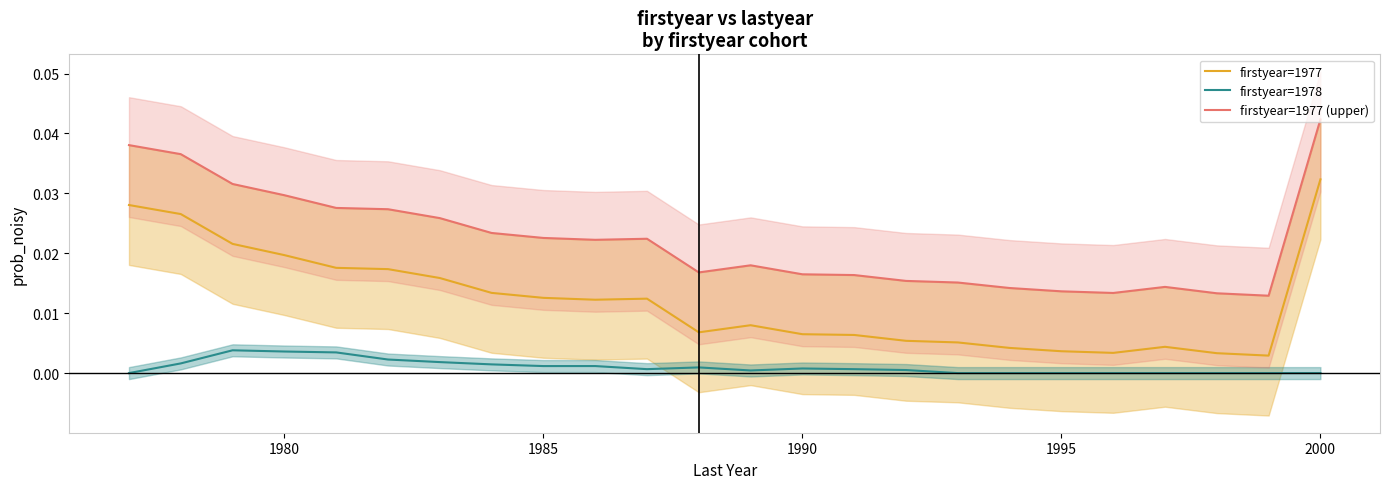

True or false: firstyear=1977 and firstyear=1978 cross at least once.

False